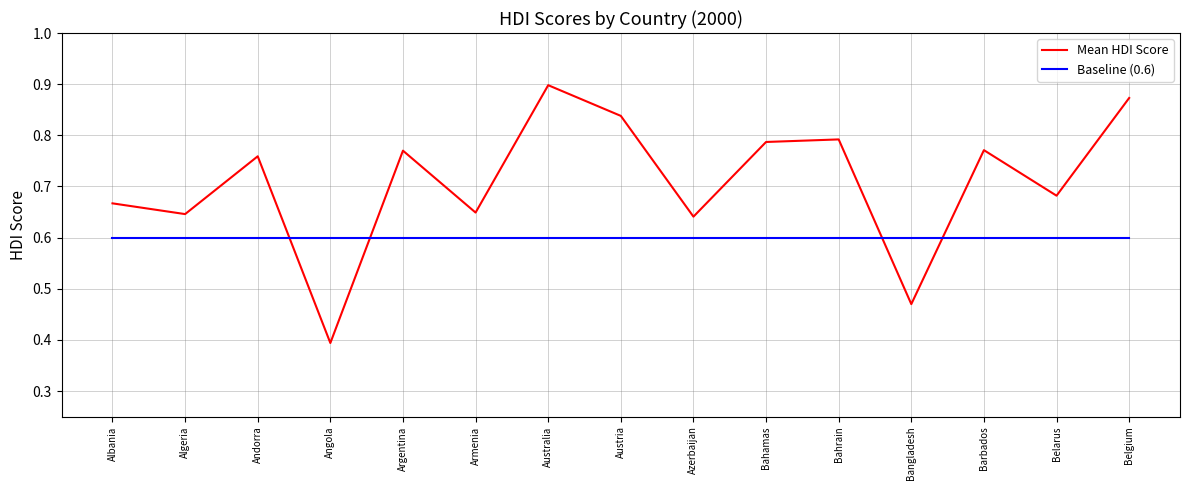

True or false: Mean HDI Score has more than 0 points higher than both neighbors.

True